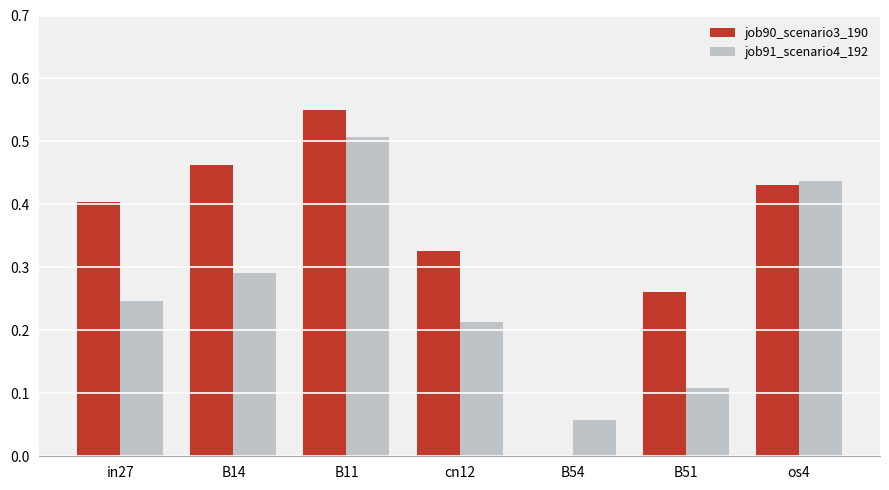

Are the bars grouped side by side (vs. stacked)?

Yes